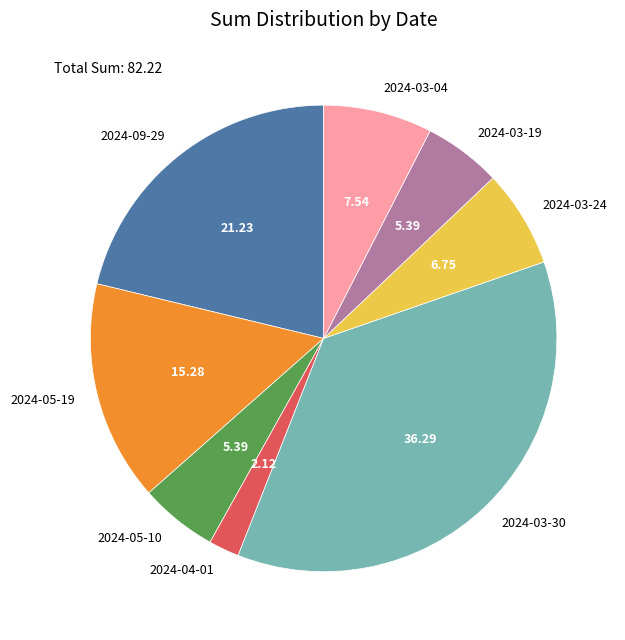

What is the ratio of the value at 2024-05-10 to the value at 2024-03-04?

0.7